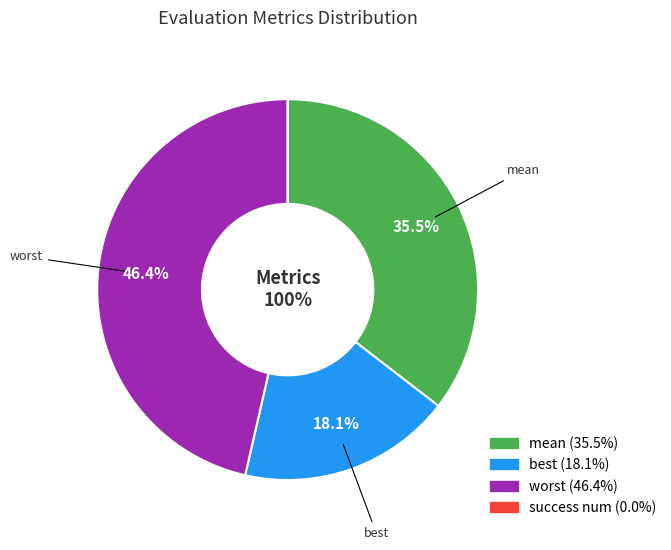

To the nearest percent, what percentage of the pie is mean?

35%